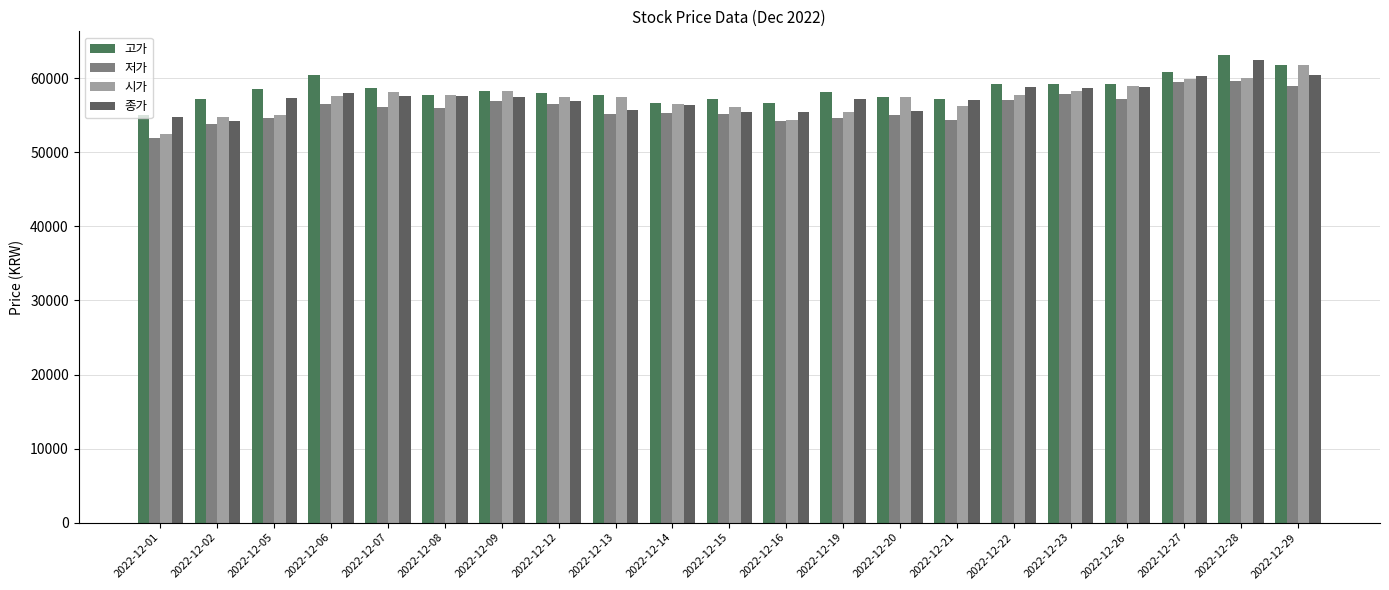

Reading right to left, transcribe all the data shown in this chart.

고가: 61800	63200	60800	59200	59200	59200	57200	57500	58200	56700	57200	56700	57700	58000	58300	57800	58700	60400	58600	57200	55000
저가: 59000	59600	59500	57200	57900	57100	54400	55100	54700	54300	55200	55300	55200	56500	57000	56000	56100	56600	54700	53900	51900
시가: 61800	60000	59900	59000	58300	57700	56300	57500	55500	54400	56100	56500	57500	57500	58300	57800	58100	57600	55100	54800	52500
종가: 60500	62500	60300	58900	58700	58800	57100	55600	57200	55400	55400	56400	55700	57000	57500	57600	57600	58000	57300	54300	54800